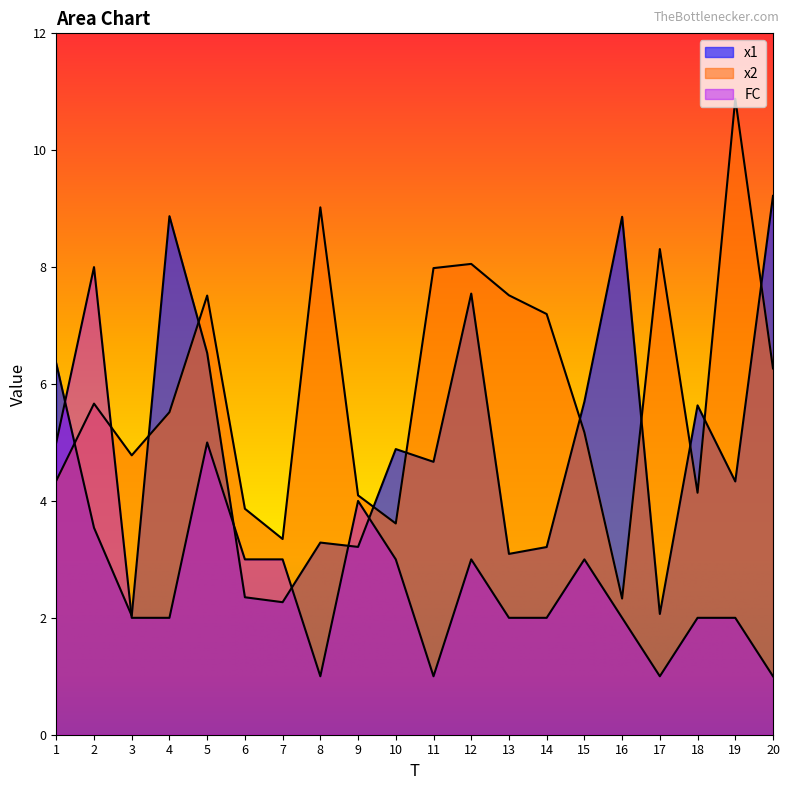

Is it true that x1 equals 2.4 at 6?

True